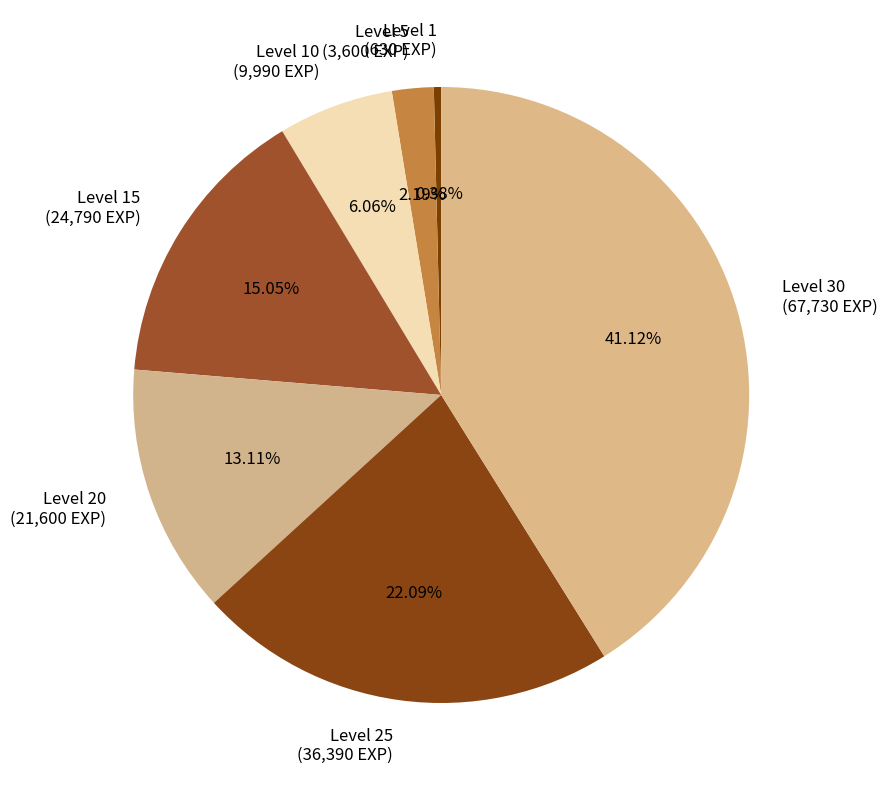

To the nearest percent, what is the difference between the largest and smallest slice percentages?

41%